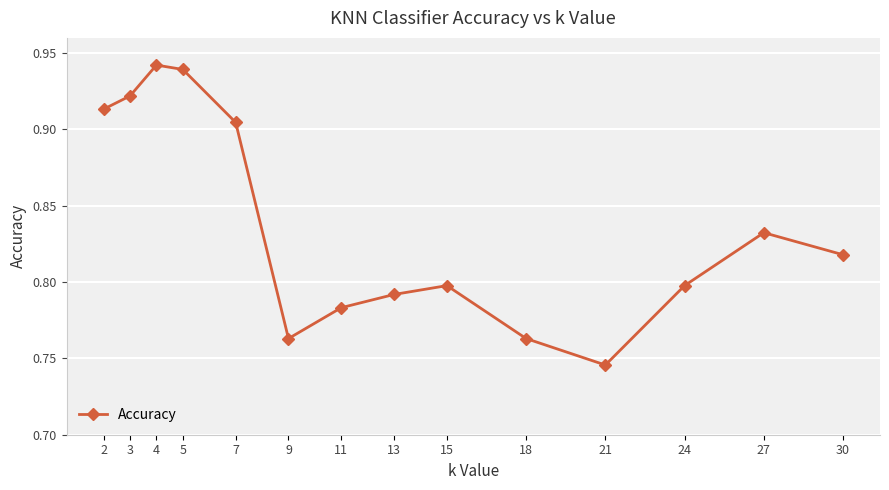

The value at 11 is 0.2. True or false?

False